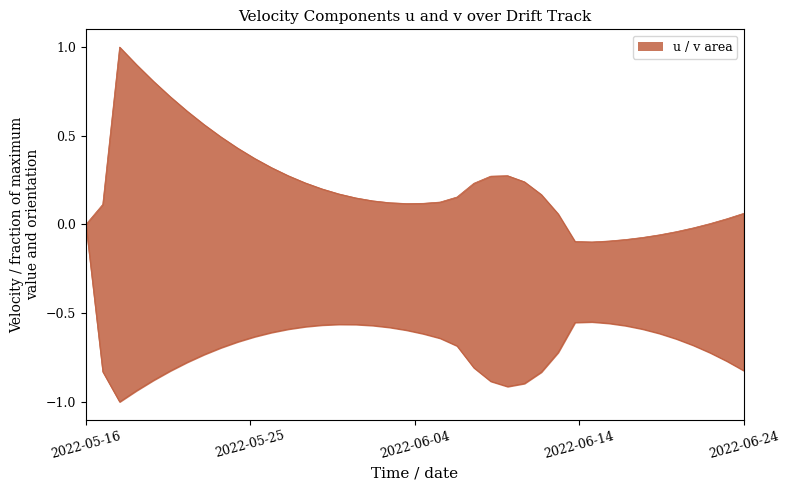

At how many categories does at least one series exceed 0?

31